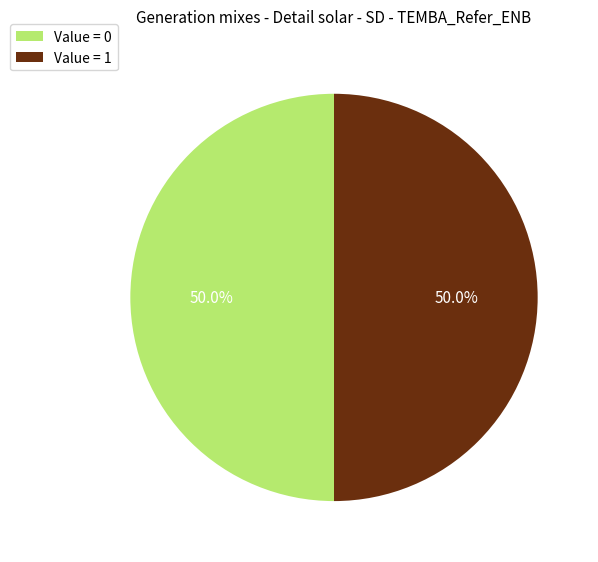

What is the ratio of the value at Value = 0 to the value at Value = 1?

1.0